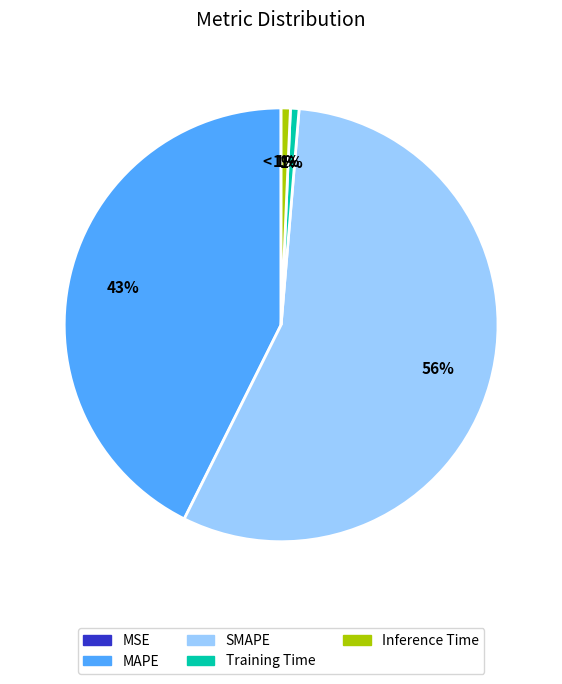

Count the number of slices in the pie.

5